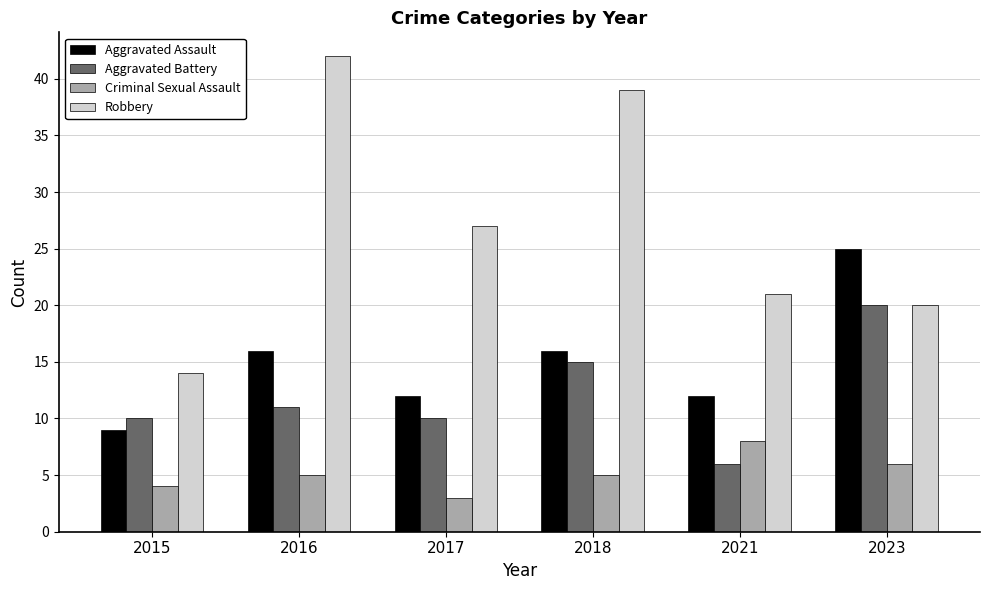

At which category does the chart reach its minimum across all series?

2017